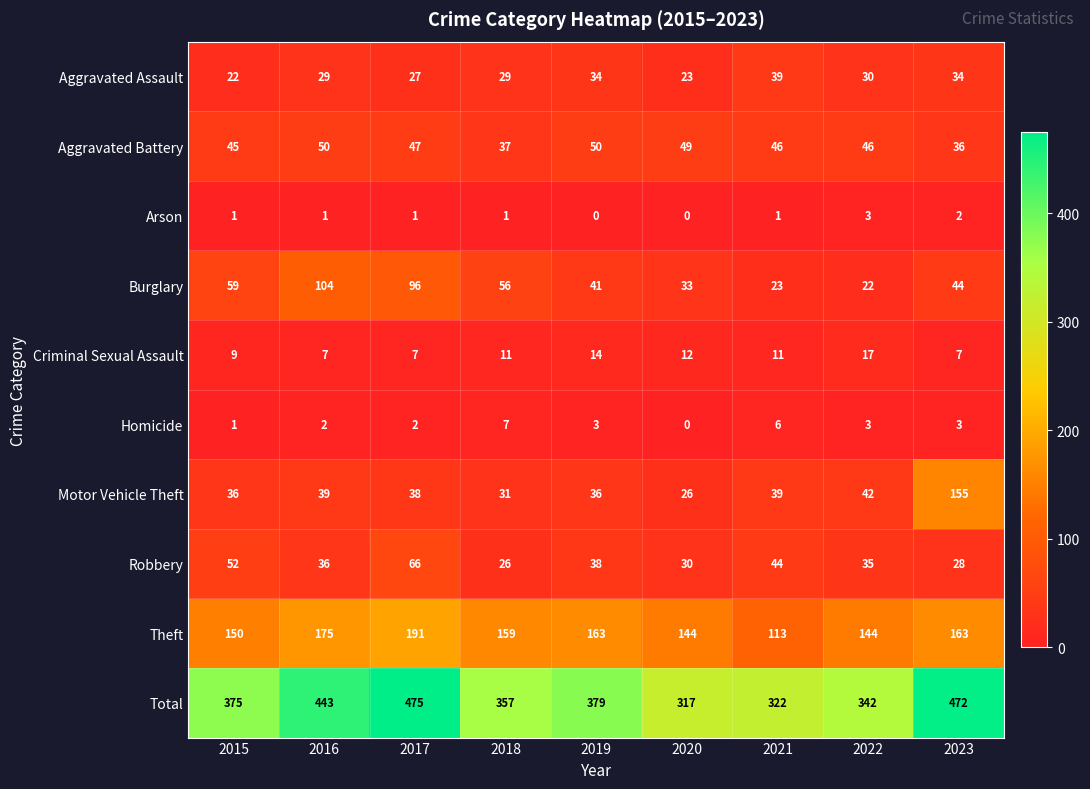

What is the difference between the highest and lowest values at 2023?

470